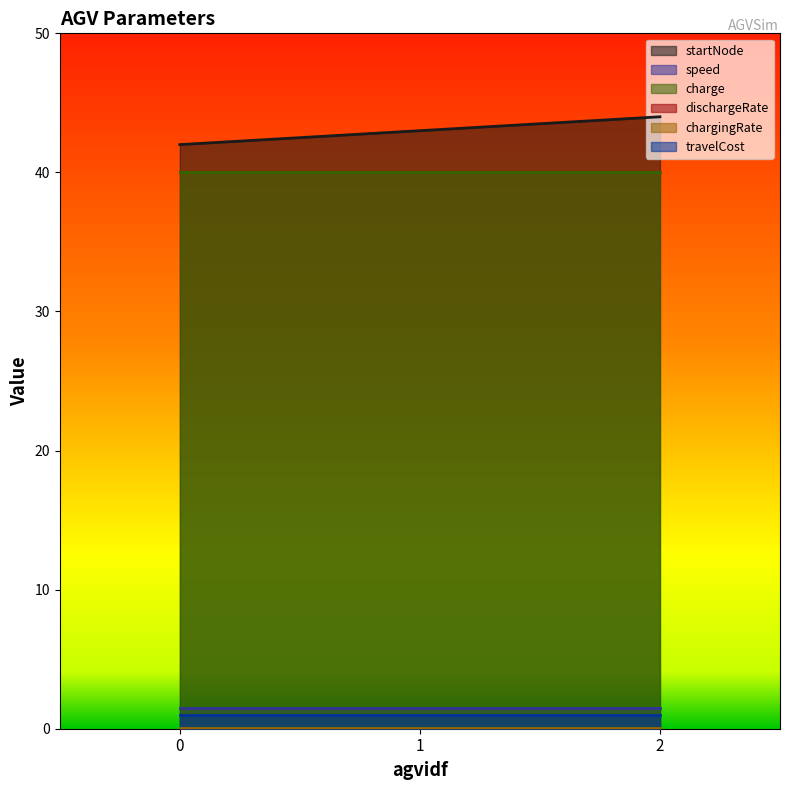

Rank the series at 1 from lowest to highest value.

dischargeRate, chargingRate, travelCost, speed, charge, startNode